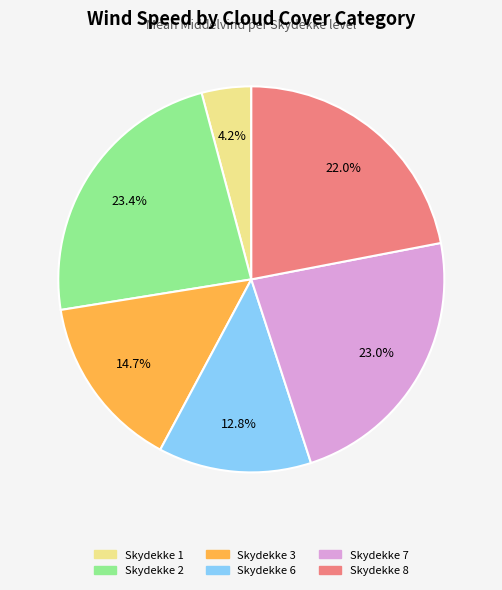

Does any single category account for the majority?

No